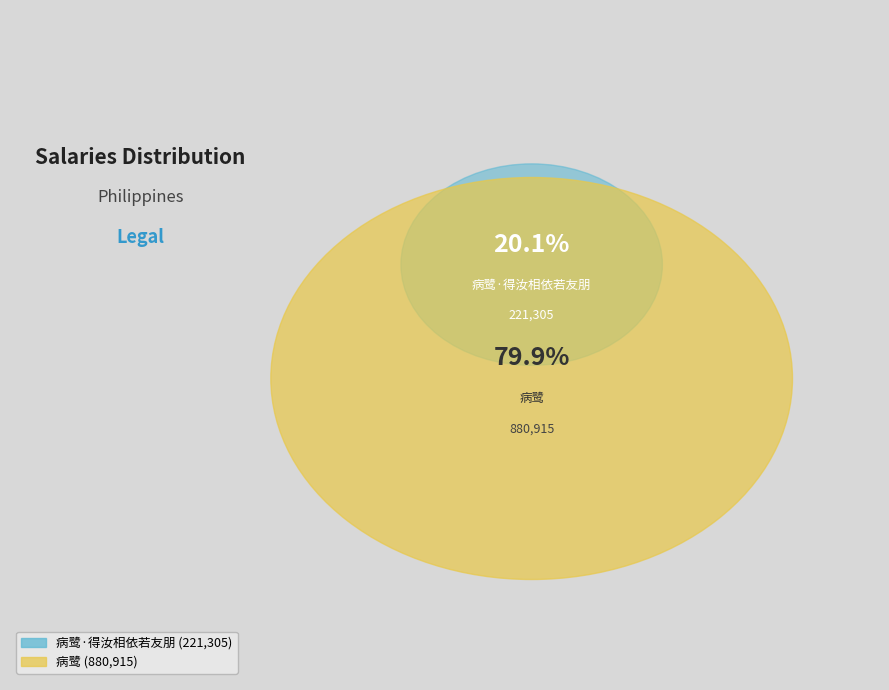

Is the sum of 病鹭 and 病鹭·得汝相依若友朋 greater than half?

Yes